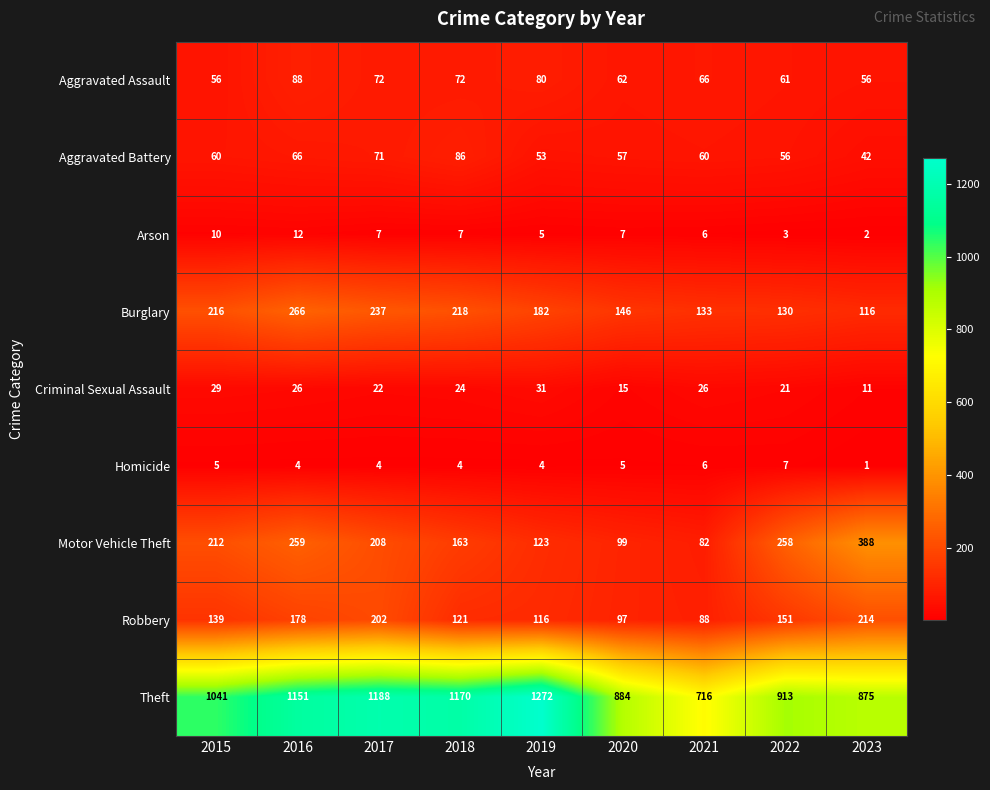

What is the difference between the highest and lowest values at 2022?

910